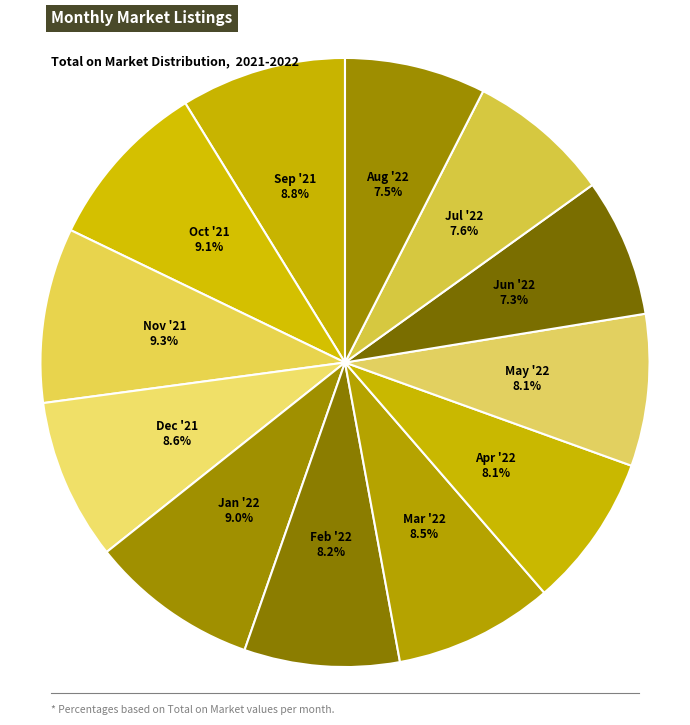

What is the smallest slice in the pie chart?

Jun '22